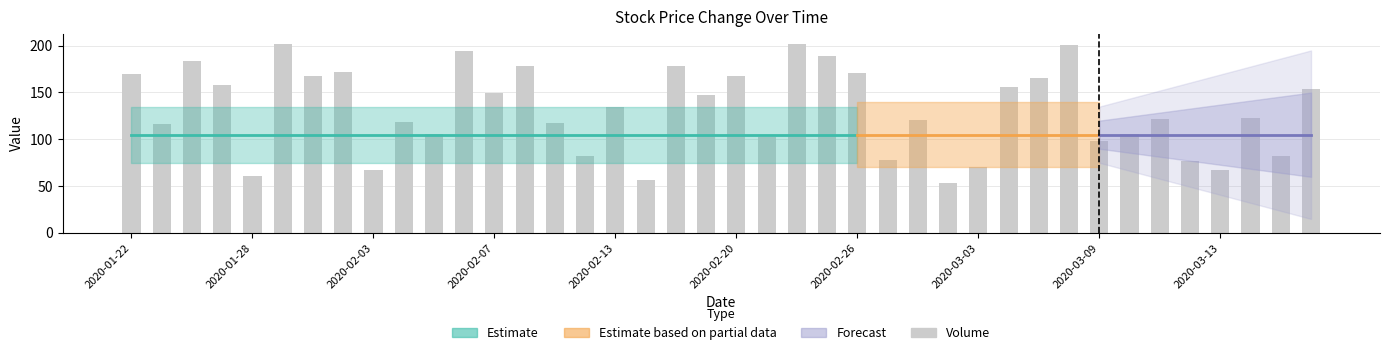

What is the sum of all values?

5264.2